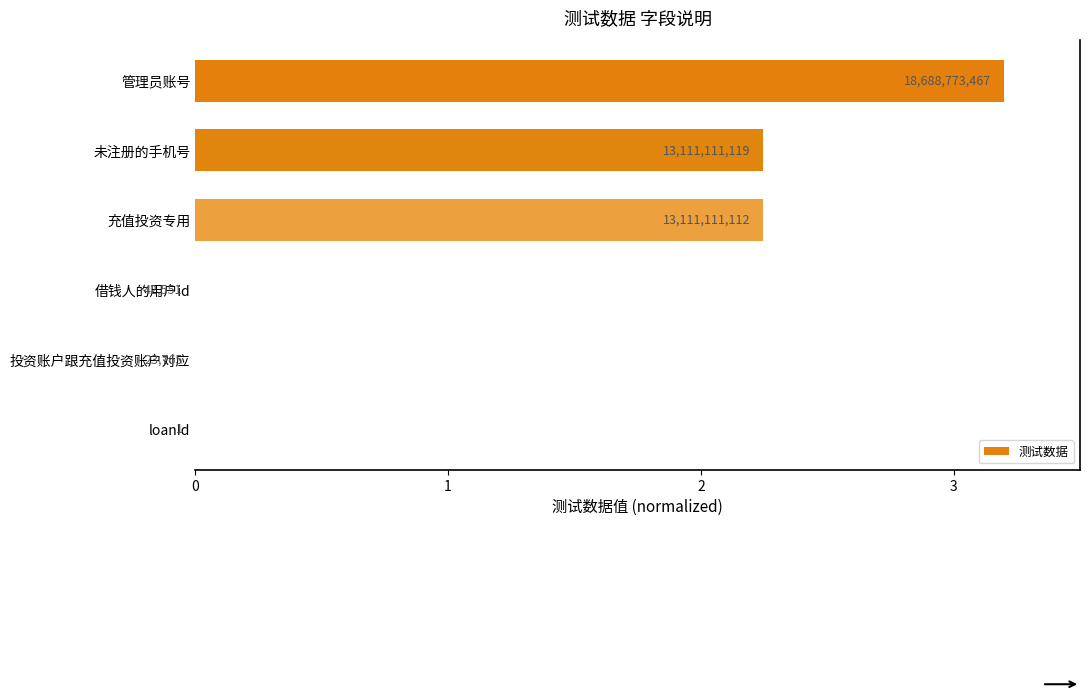

Are the bars horizontal?

Yes